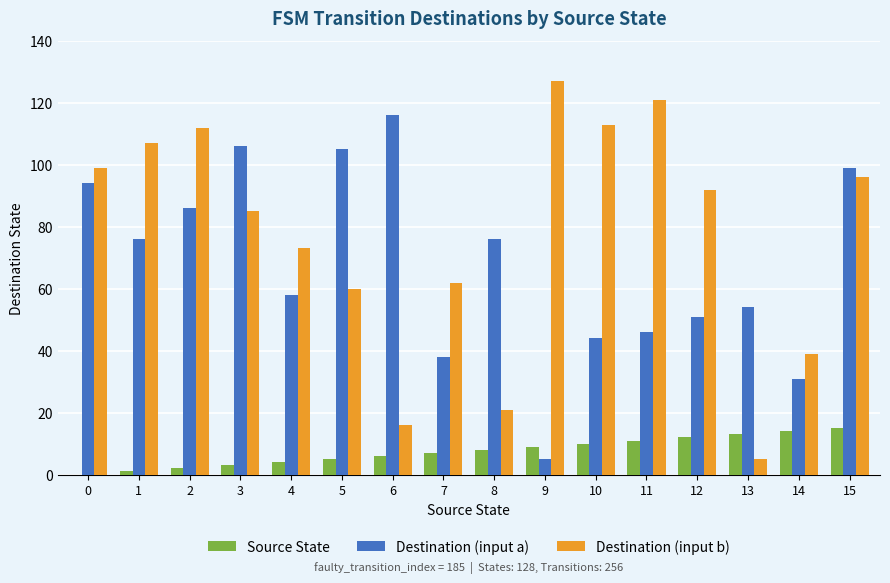

What is the sum of all Destination (input a) values?

1085